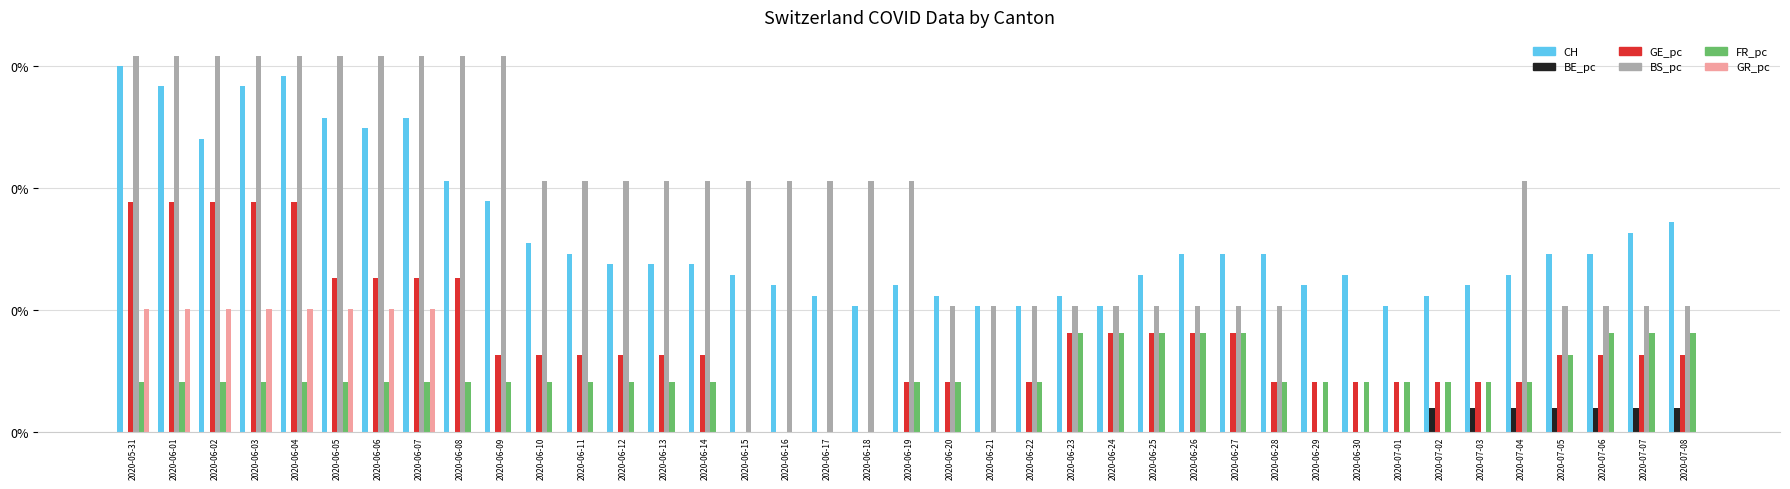

Rank the categories by CH value from highest to lowest.

2020-05-31, 2020-06-04, 2020-06-01, 2020-06-03, 2020-06-05, 2020-06-07, 2020-06-06, 2020-06-02, 2020-06-08, 2020-06-09, 2020-07-08, 2020-07-07, 2020-06-10, 2020-06-11, 2020-06-26, 2020-06-27, 2020-06-28, 2020-07-05, 2020-07-06, 2020-06-12, 2020-06-13, 2020-06-14, 2020-06-15, 2020-06-25, 2020-06-30, 2020-07-04, 2020-06-16, 2020-06-19, 2020-06-29, 2020-07-03, 2020-06-17, 2020-06-20, 2020-06-23, 2020-07-02, 2020-06-18, 2020-06-21, 2020-06-22, 2020-06-24, 2020-07-01